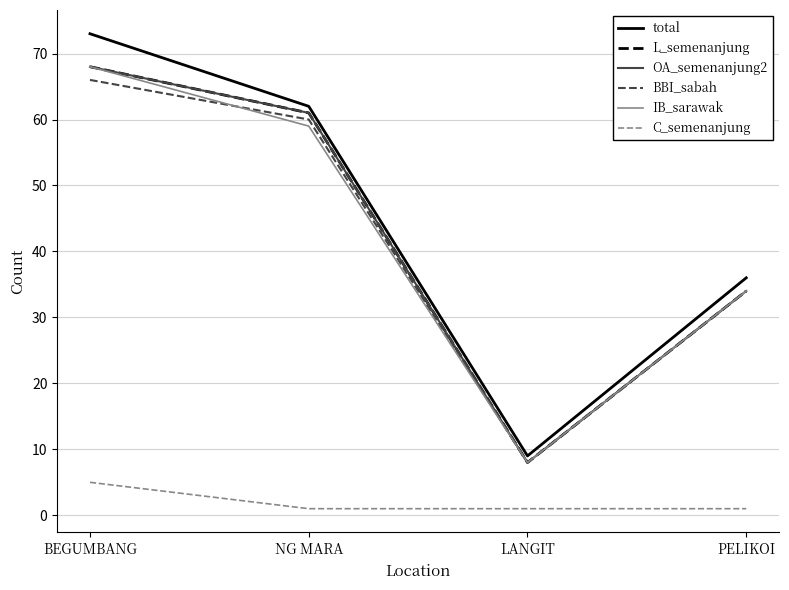

Reading left to right, extract all data points from this chart.

total: BEGUMBANG=73	NG MARA=62	LANGIT=9	PELIKOI=36
L_semenanjung: BEGUMBANG=68	NG MARA=61	LANGIT=8	PELIKOI=34
OA_semenanjung2: BEGUMBANG=68	NG MARA=61	LANGIT=8	PELIKOI=34
BBI_sabah: BEGUMBANG=66	NG MARA=60	LANGIT=8	PELIKOI=34
IB_sarawak: BEGUMBANG=68	NG MARA=59	LANGIT=8	PELIKOI=34
C_semenanjung: BEGUMBANG=5	NG MARA=1	LANGIT=1	PELIKOI=1